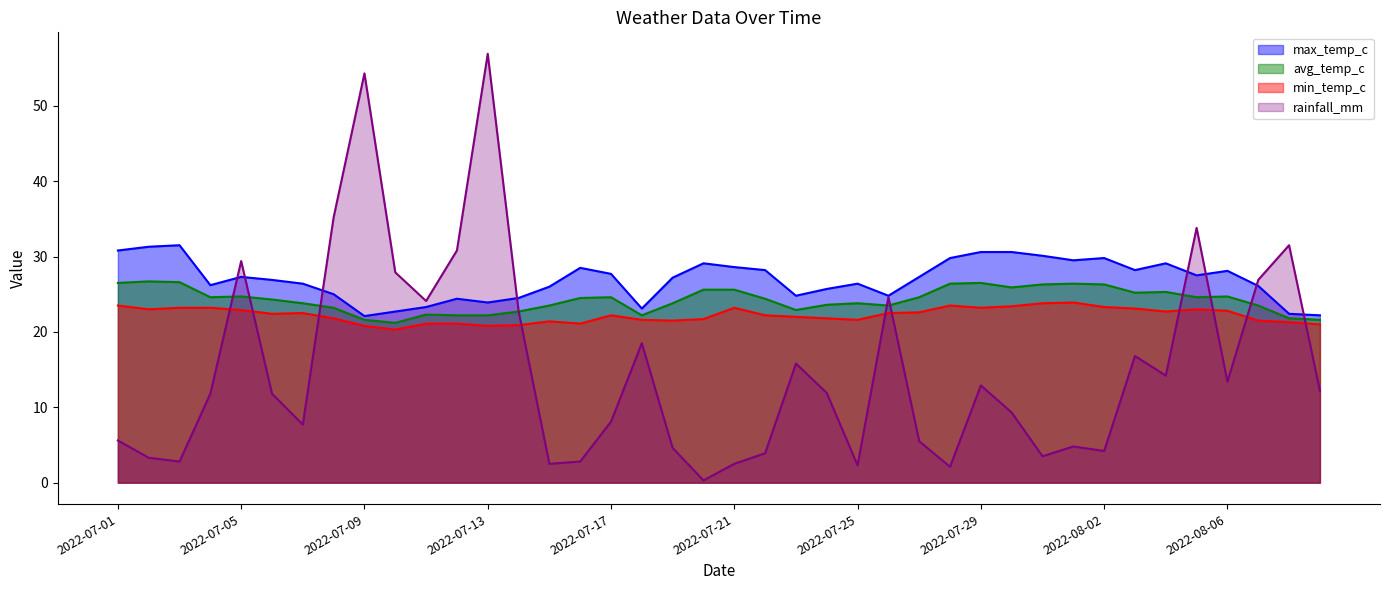

What is the spread (max minus min) of values at 2022-08-02?

25.6